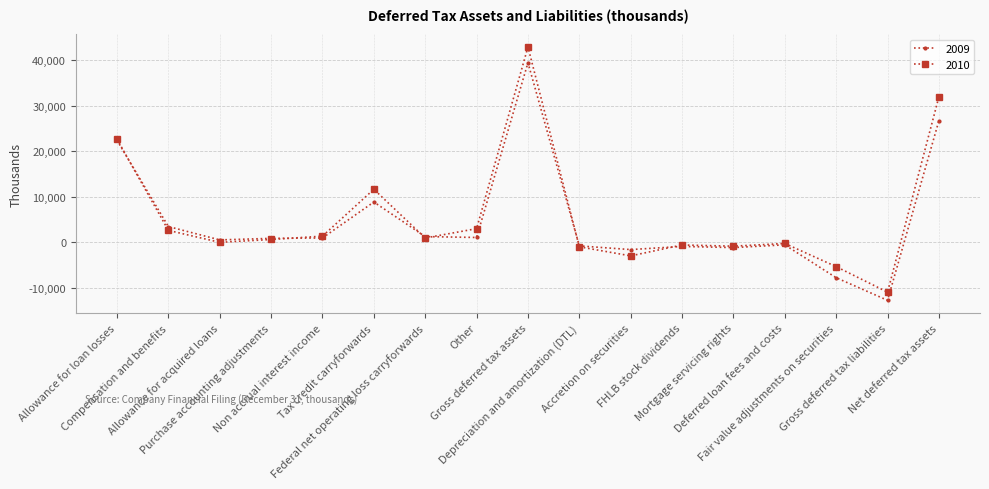

Which series has the largest range (max minus min)?

2010